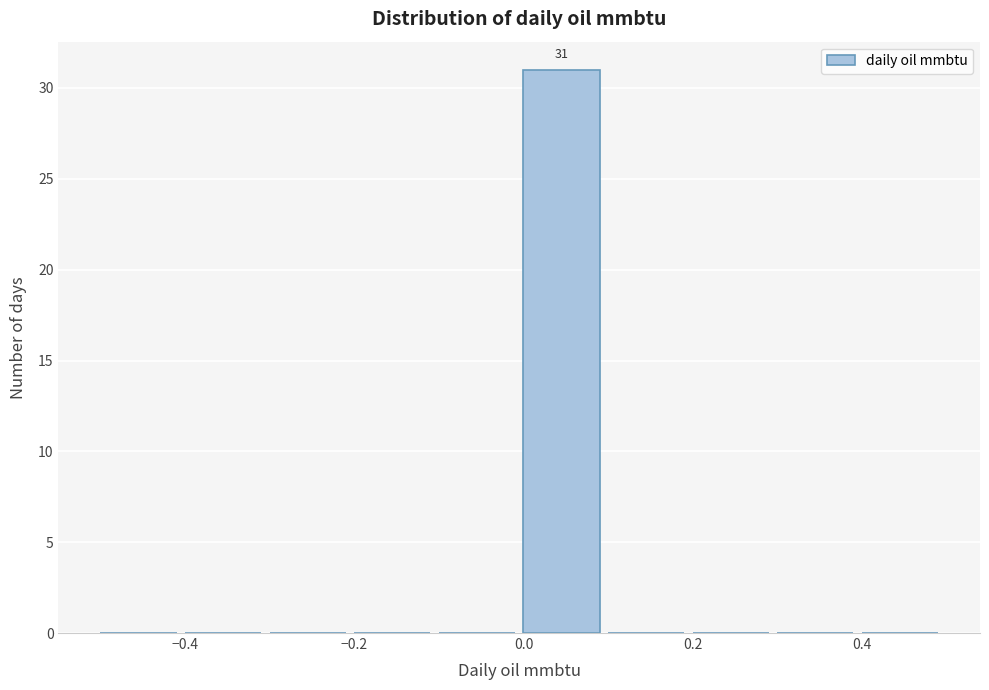

Over which range of the x-axis is the bar tallest?

0.0 to 0.1